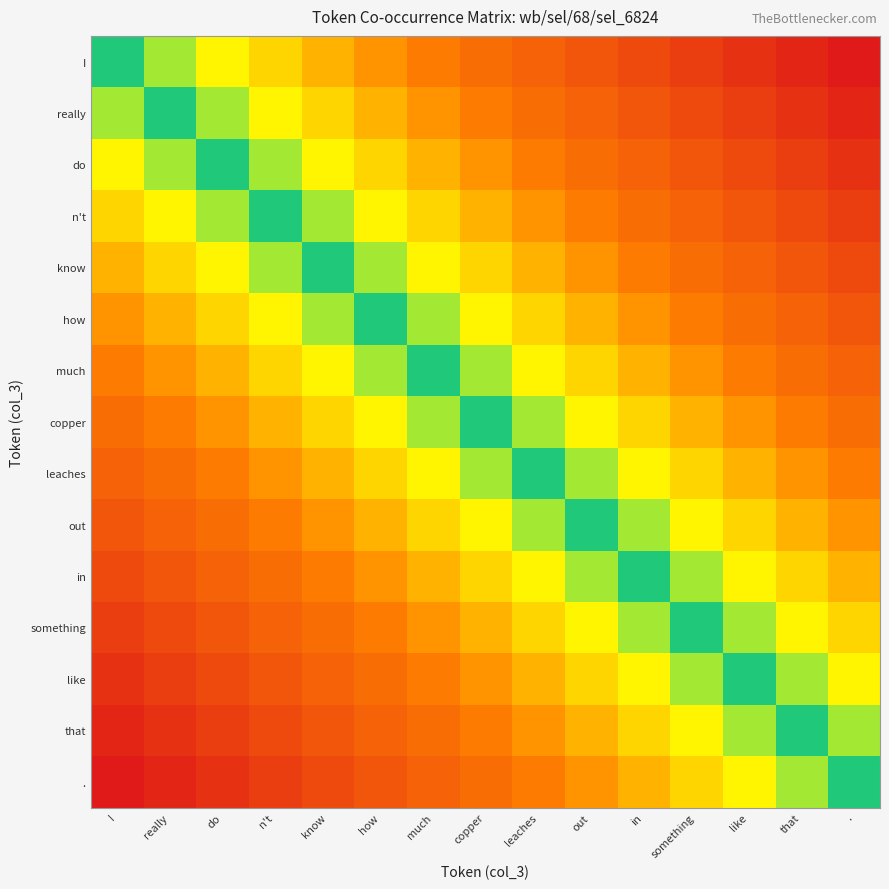

Which has a higher value, do or leaches?

leaches